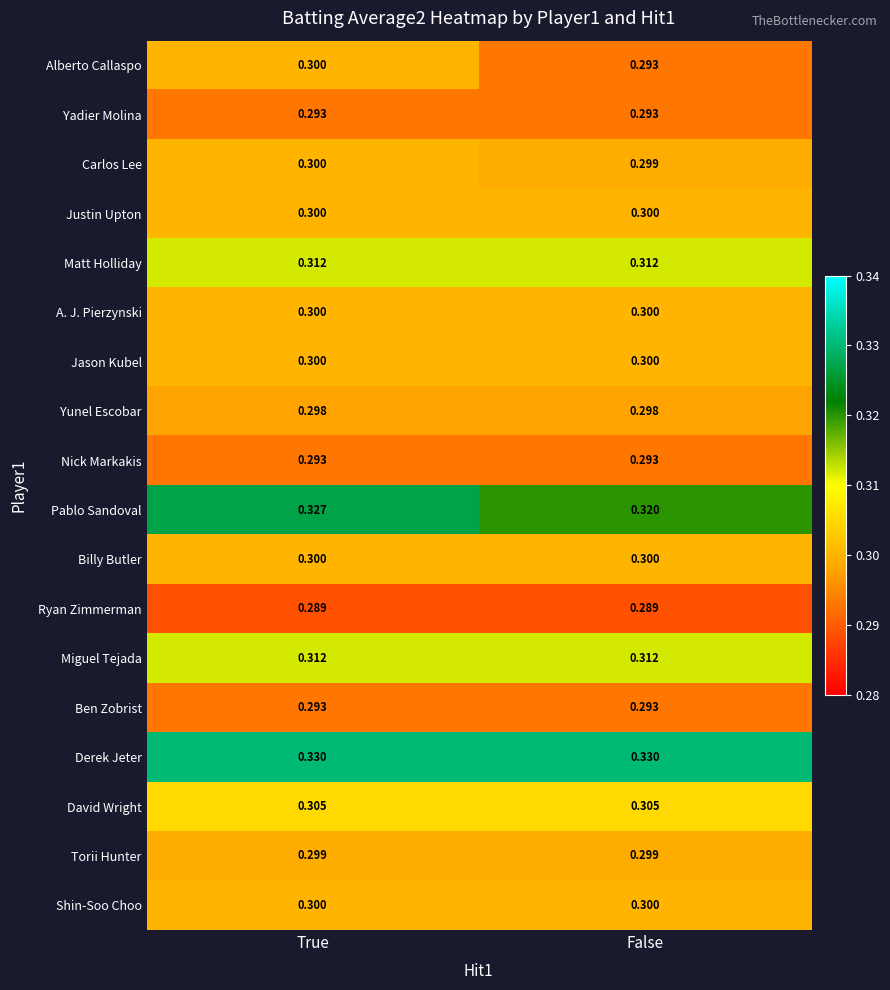

Which series has the largest total across all categories?

Derek Jeter